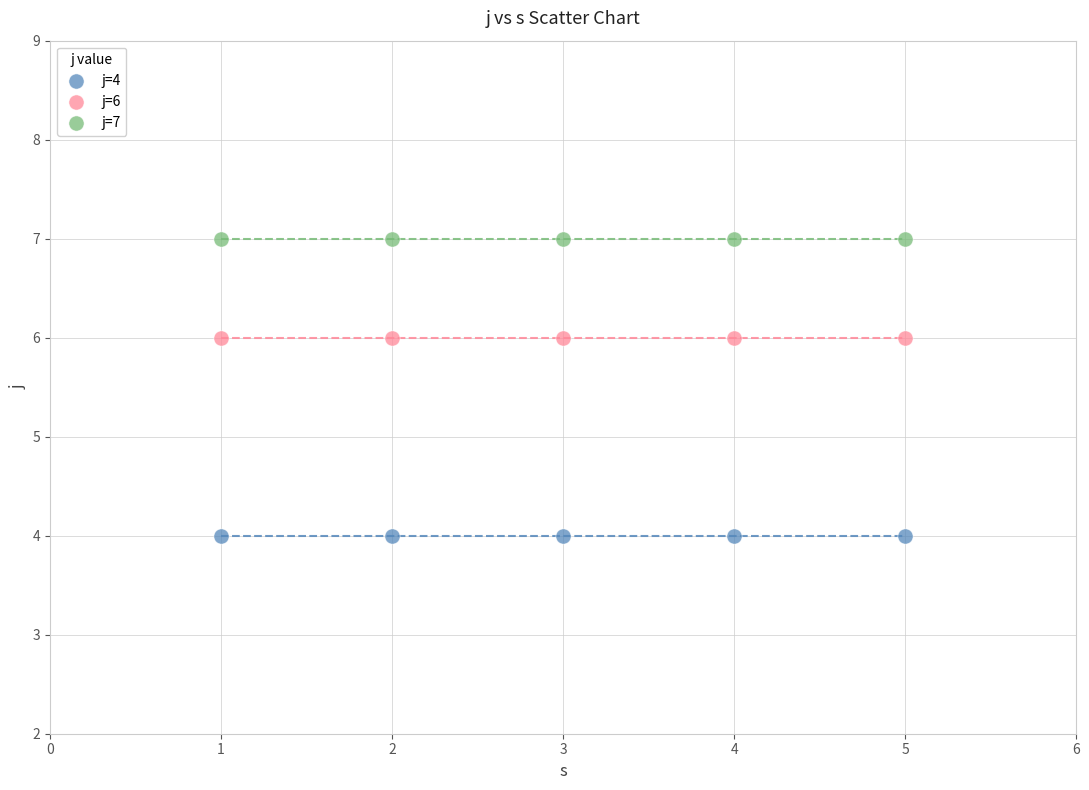

Which series contains the lowest Y value?

j=4